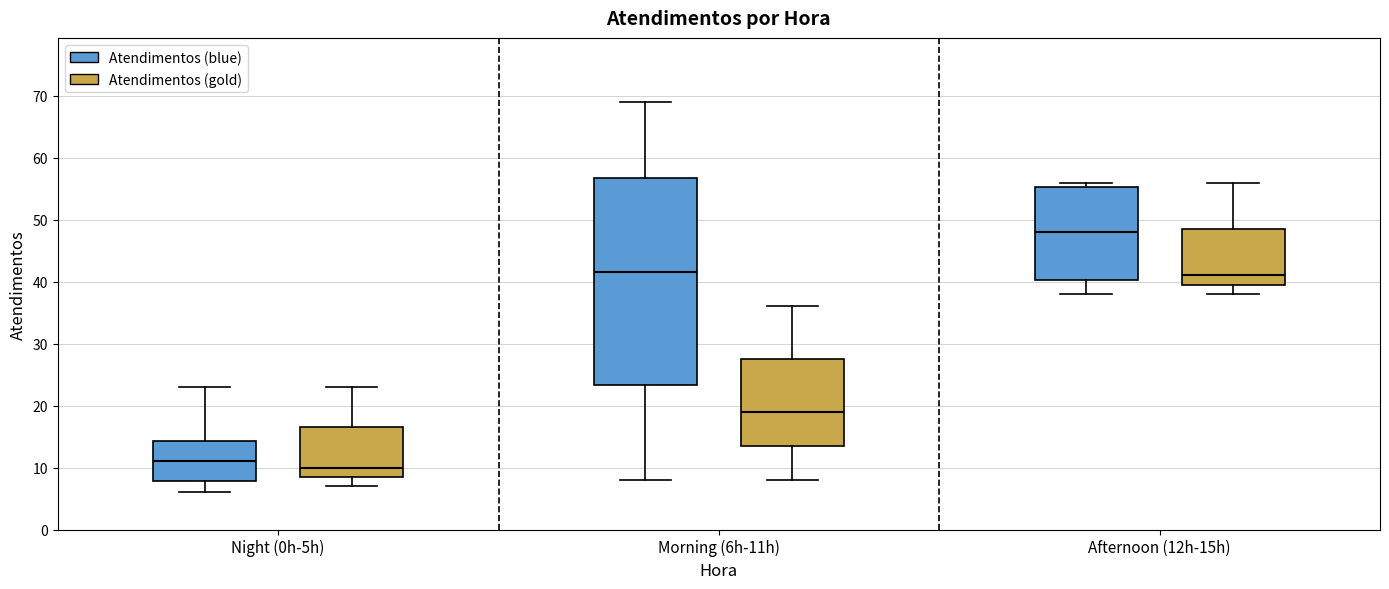

Which box has the lowest median line?

Night (0h-5h) (Atendimentos (gold))